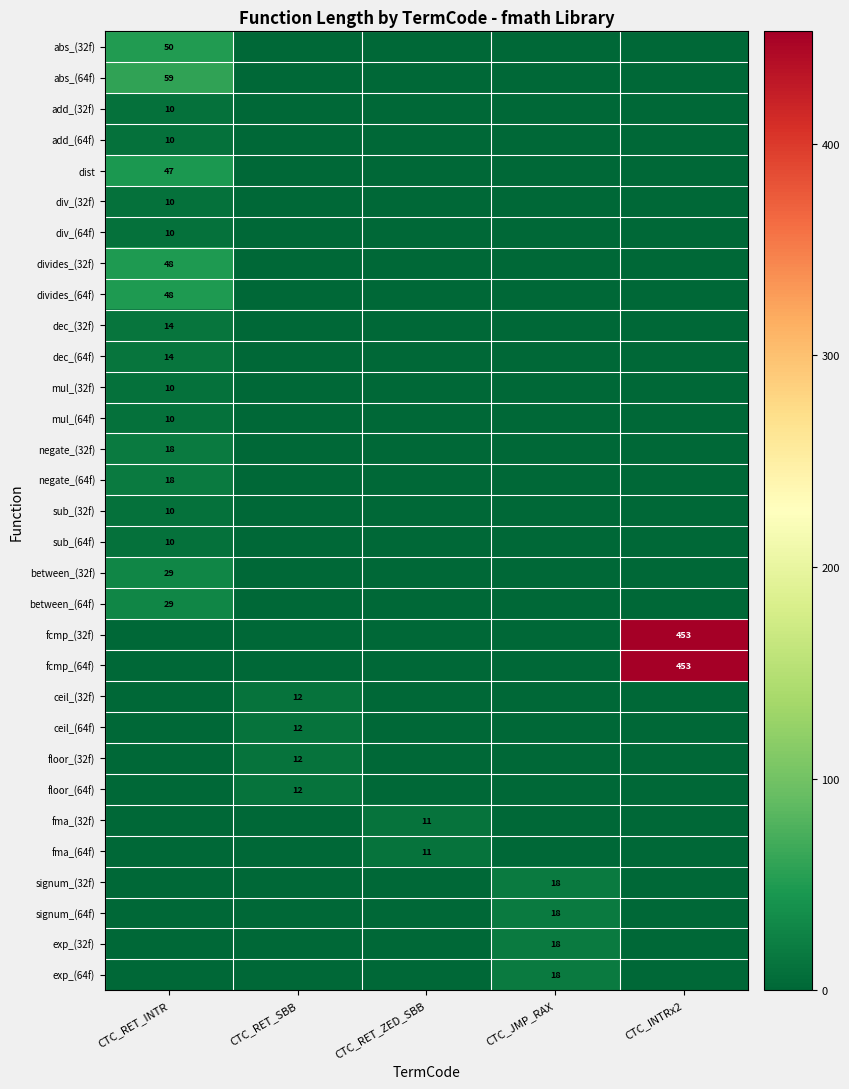

The value of floor_(32f) at CTC_RET_SBB is 12. True or false?

True